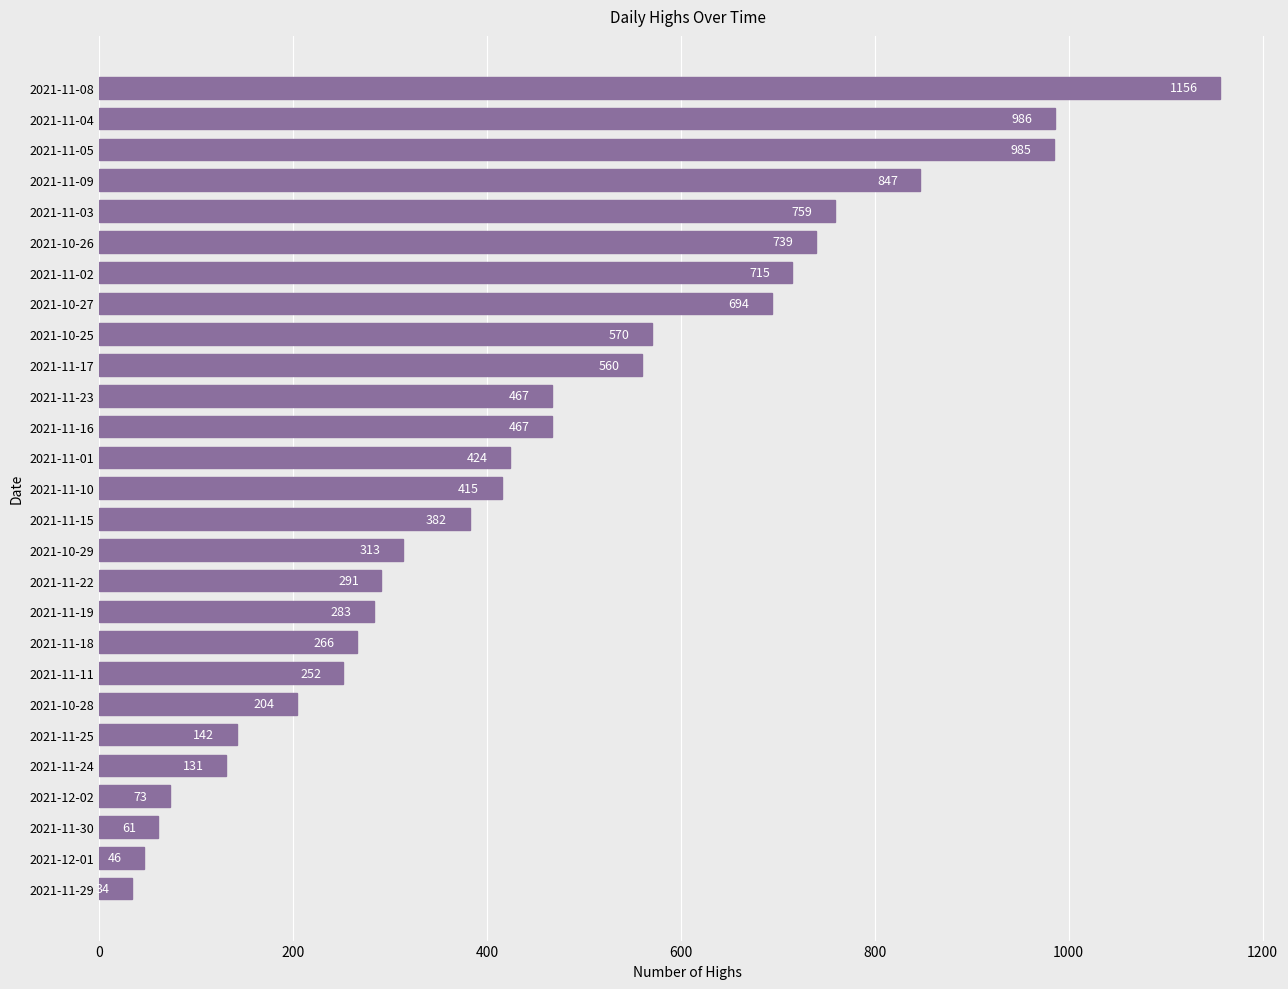

What is the smallest value displayed?

34